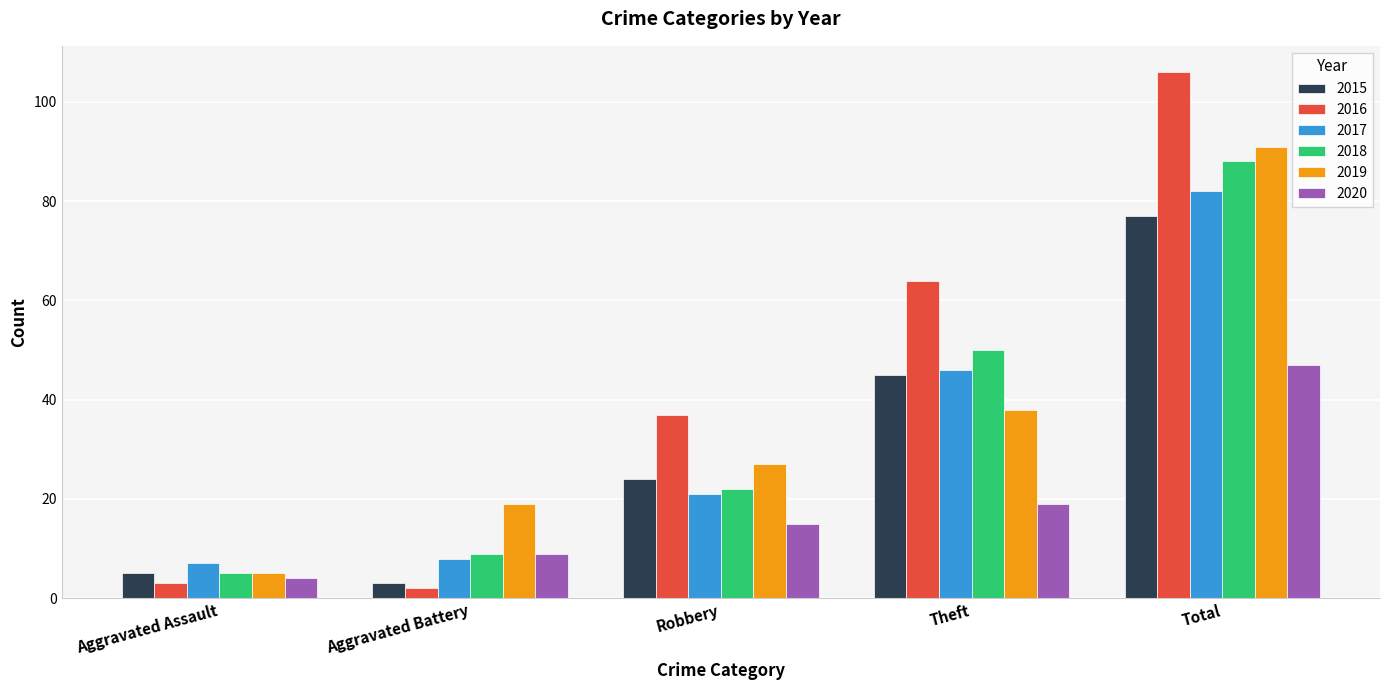

What is the highest value of the 2020 series?

47